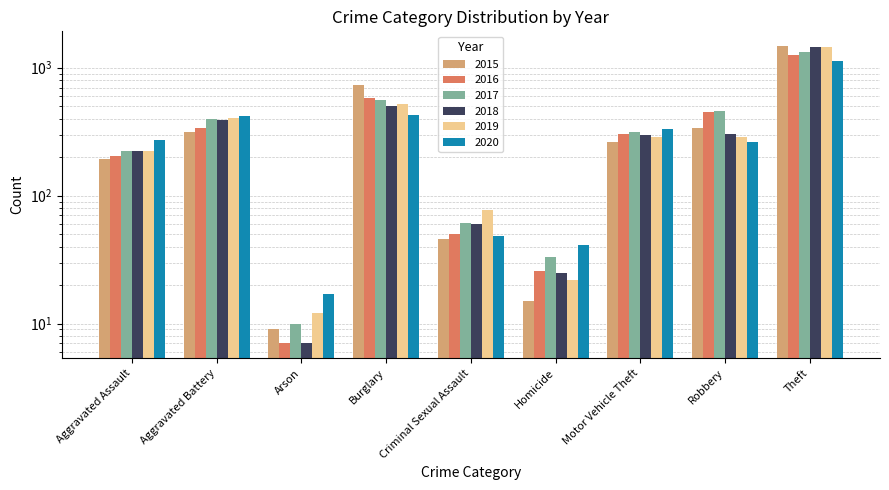

Is it true that 2017 equals 95 at Aggravated Assault?

False